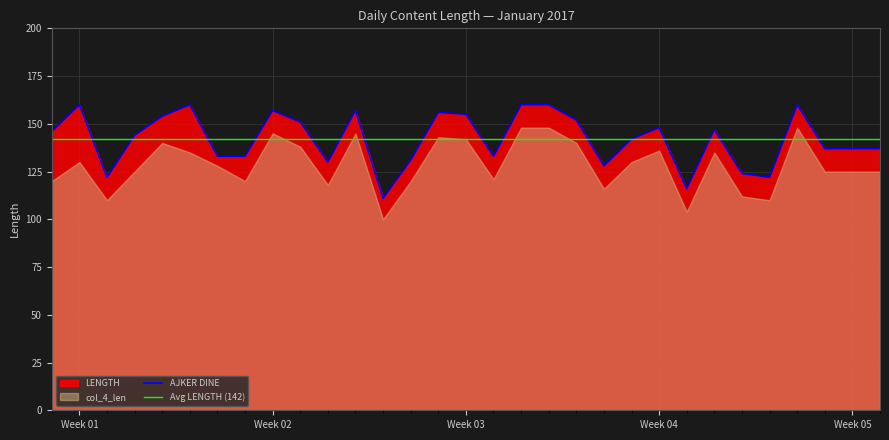

Reading left to right, extract all data points from this chart.

LENGTH: 0=146	1=160	2=122	3=144	4=154	5=160	6=133	7=133	8=157	9=151	10=130	11=157	12=111	13=131	14=156	15=155	16=133	17=160	18=160	19=152	20=128	21=142	22=148	23=116	24=147	25=124	26=122	27=160	28=137	29=137	30=137
AJKER DINE: 0=146	1=160	2=122	3=144	4=154	5=160	6=133	7=133	8=157	9=151	10=130	11=157	12=111	13=131	14=156	15=155	16=133	17=160	18=160	19=152	20=128	21=142	22=148	23=116	24=147	25=124	26=122	27=160	28=137	29=137	30=137
col_4_len: 0=120	1=130	2=110	3=125	4=140	5=135	6=128	7=120	8=145	9=138	10=118	11=145	12=100	13=120	14=143	15=142	16=121	17=148	18=148	19=140	20=116	21=130	22=136	23=104	24=135	25=112	26=110	27=148	28=125	29=125	30=125